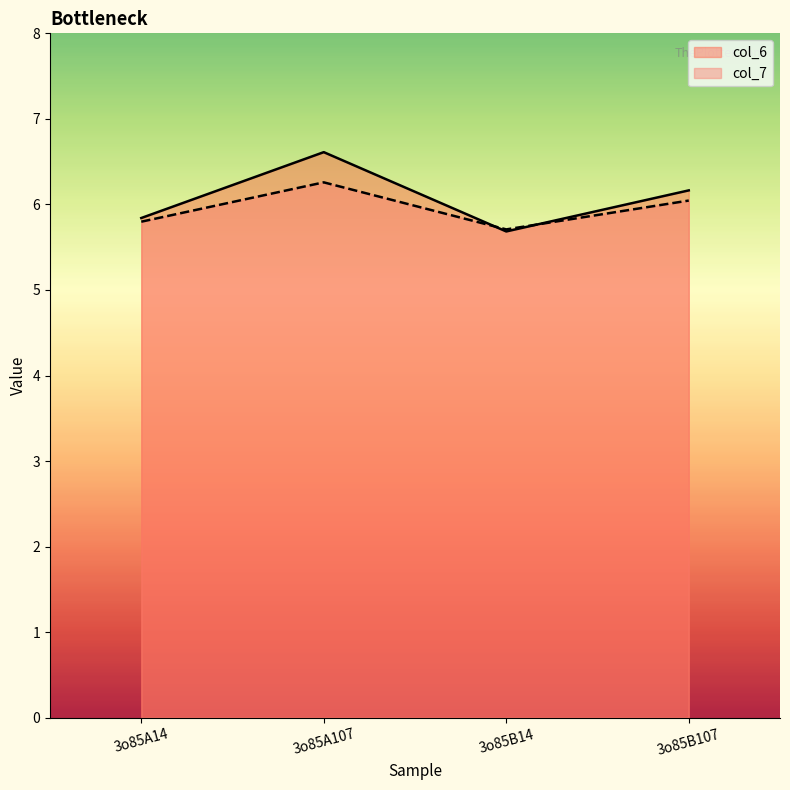

Rank the series at 3o85B14 from lowest to highest value.

col_6, col_7